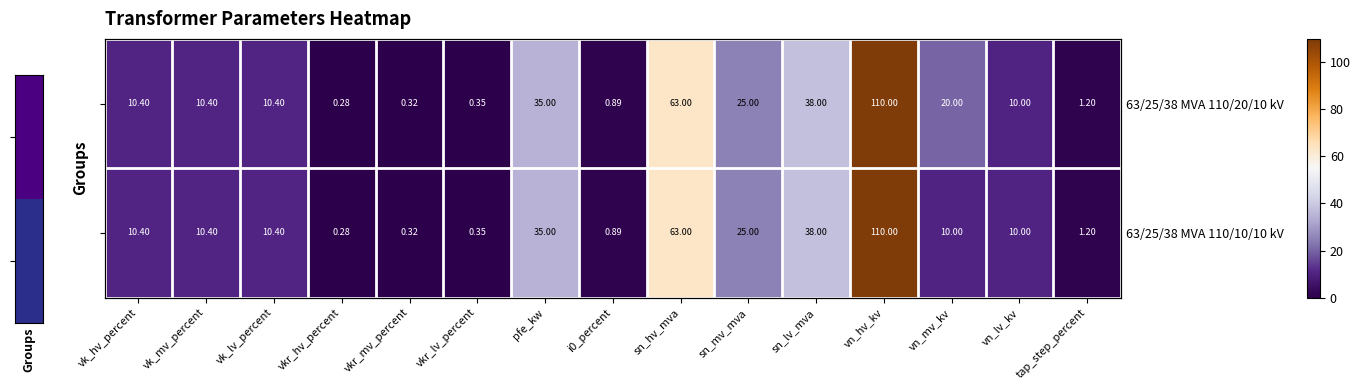

True or false: 63/25/38 MVA 110/20/10 kV has a value of 13.1 at pfe_kw.

False